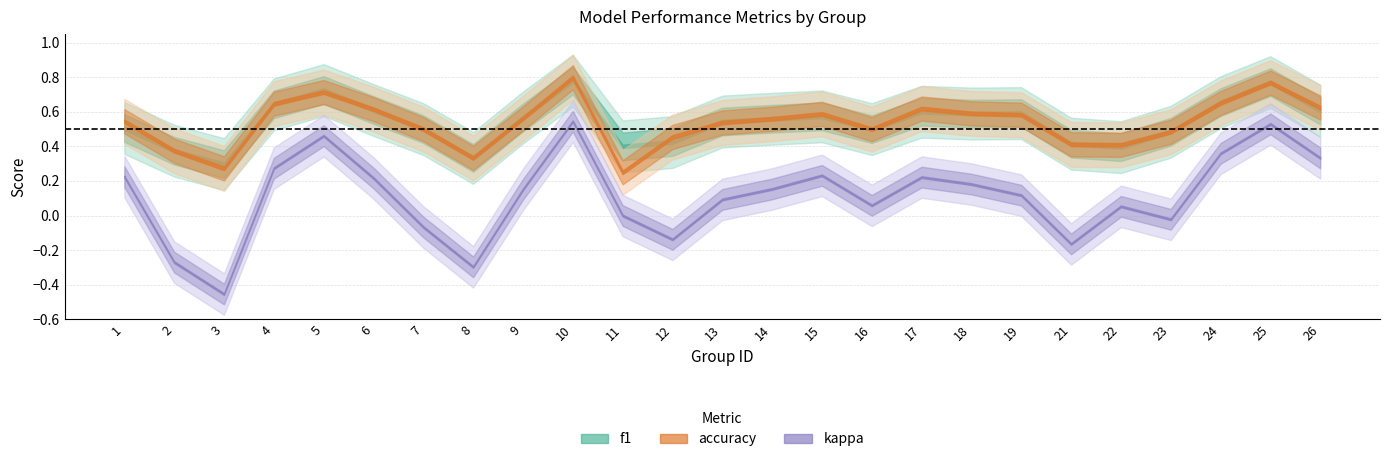

Reading left to right, list all the values displayed in this chart.

f1: 1=0.5	2=0.4	3=0.3	4=0.6	5=0.7	6=0.6	7=0.5	8=0.3	9=0.6	10=0.8	11=0.4	12=0.4	13=0.5	14=0.6	15=0.6	16=0.5	17=0.6	18=0.6	19=0.6	21=0.4	22=0.4	23=0.5	24=0.7	25=0.8	26=0.6
accuracy: 1=0.5	2=0.4	3=0.3	4=0.6	5=0.7	6=0.6	7=0.5	8=0.3	9=0.6	10=0.8	11=0.2	12=0.5	13=0.5	14=0.6	15=0.6	16=0.5	17=0.6	18=0.6	19=0.6	21=0.4	22=0.4	23=0.5	24=0.7	25=0.8	26=0.6
kappa: 1=0.2	2=-0.3	3=-0.5	4=0.3	5=0.5	6=0.2	7=-0.1	8=-0.3	9=0.2	10=0.5	11=0.0	12=-0.1	13=0.1	14=0.2	15=0.2	16=0.1	17=0.2	18=0.2	19=0.1	21=-0.2	22=0.1	23=-0.0	24=0.4	25=0.5	26=0.3